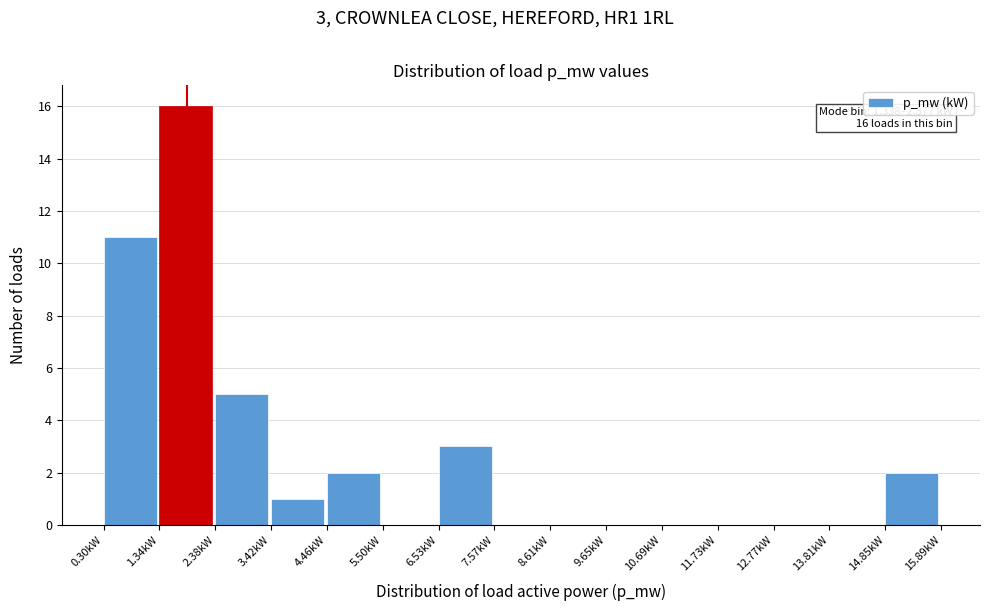

Which range on the x-axis has the tallest bar?

1.4 to 2.4